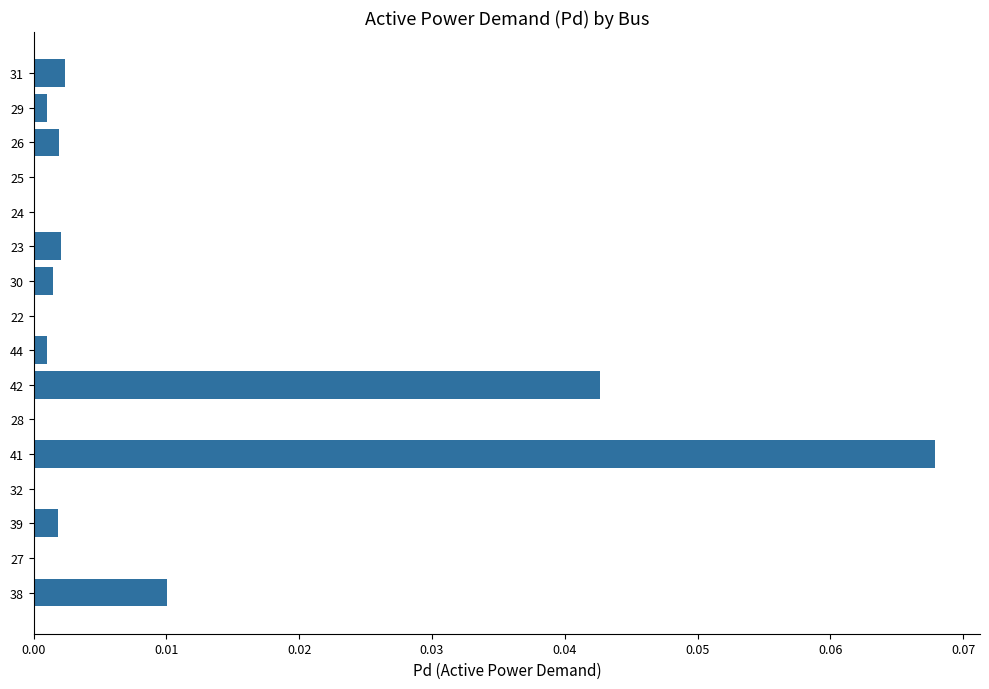

The chart shows a value of 0.0 at 38. True or false?

True